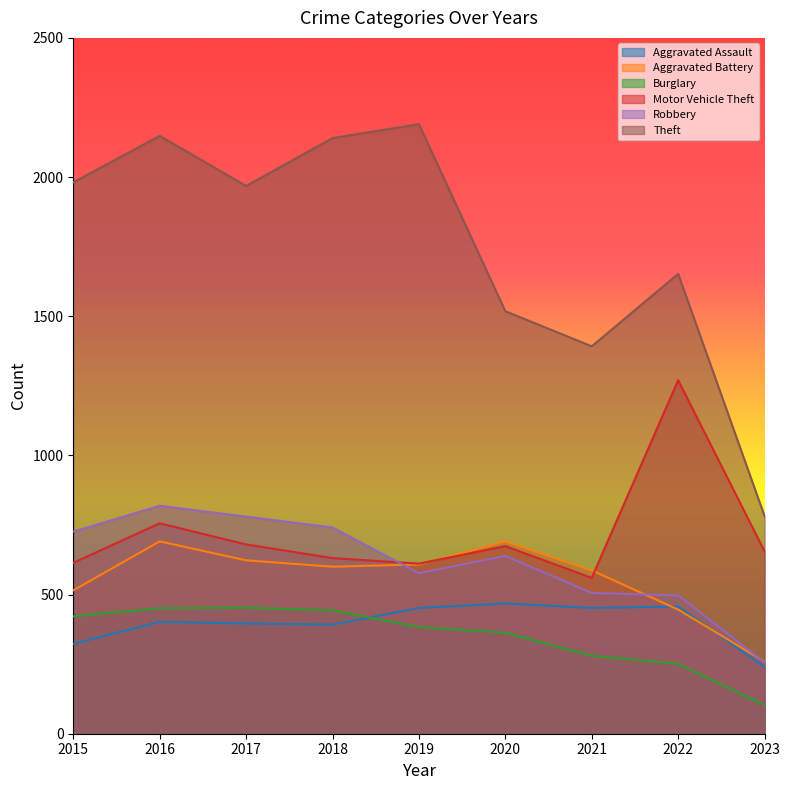

At how many categories does at least one series exceed 1443?

7